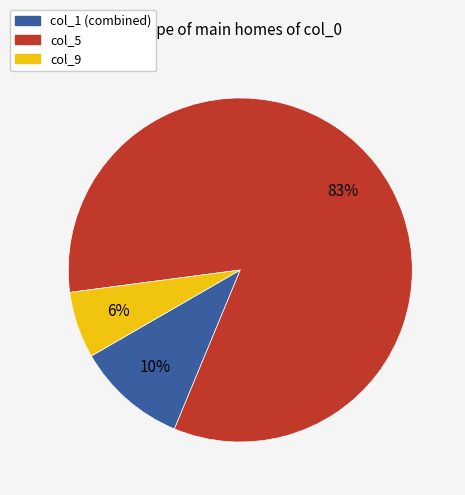

Is there a majority slice in this chart?

Yes